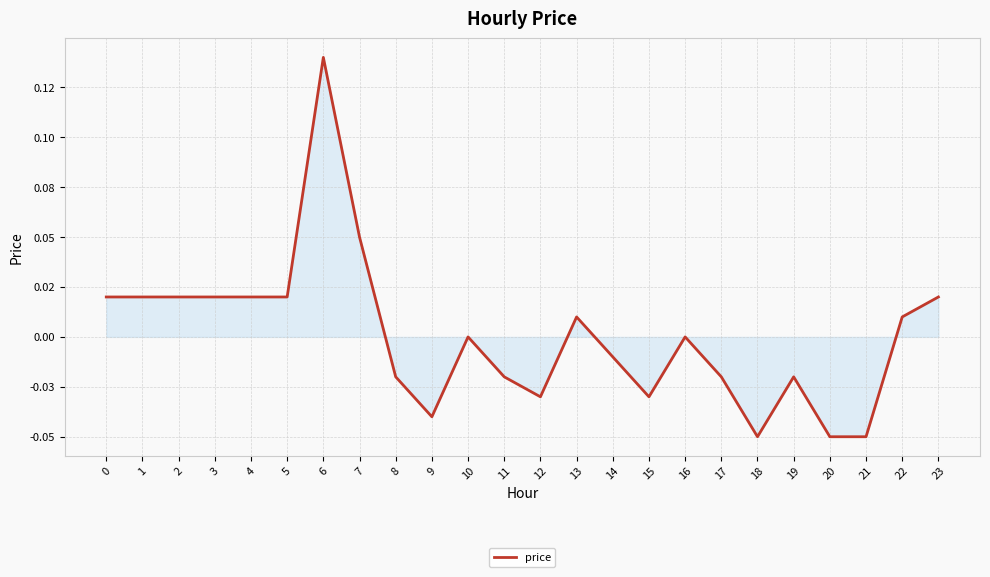

How many data points does each series have?

24